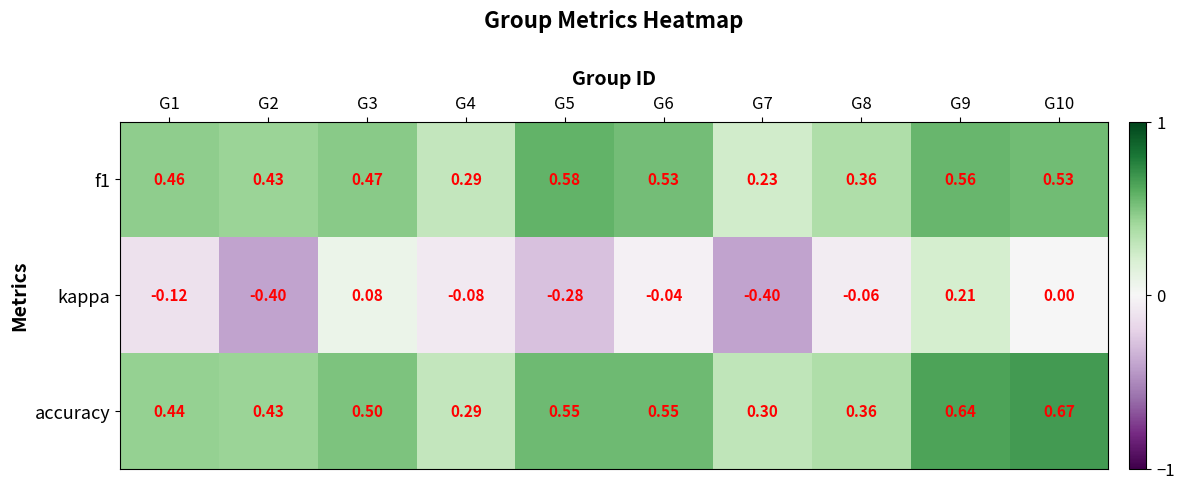

Is the value of f1 at G1 greater than the value of kappa at G7?

Yes